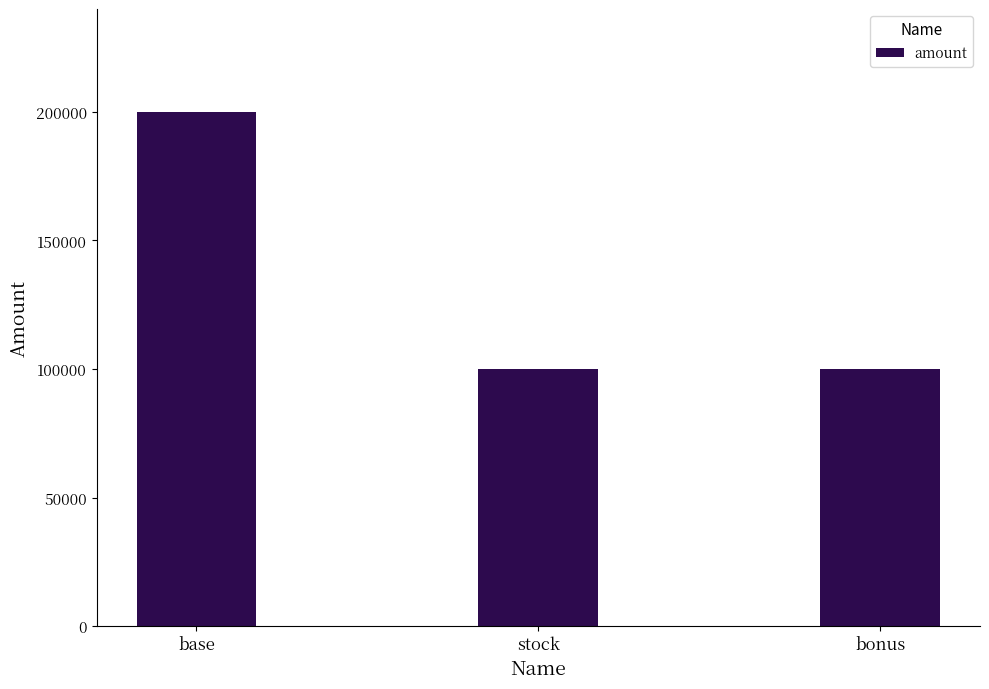

What is the smallest value displayed?

100000